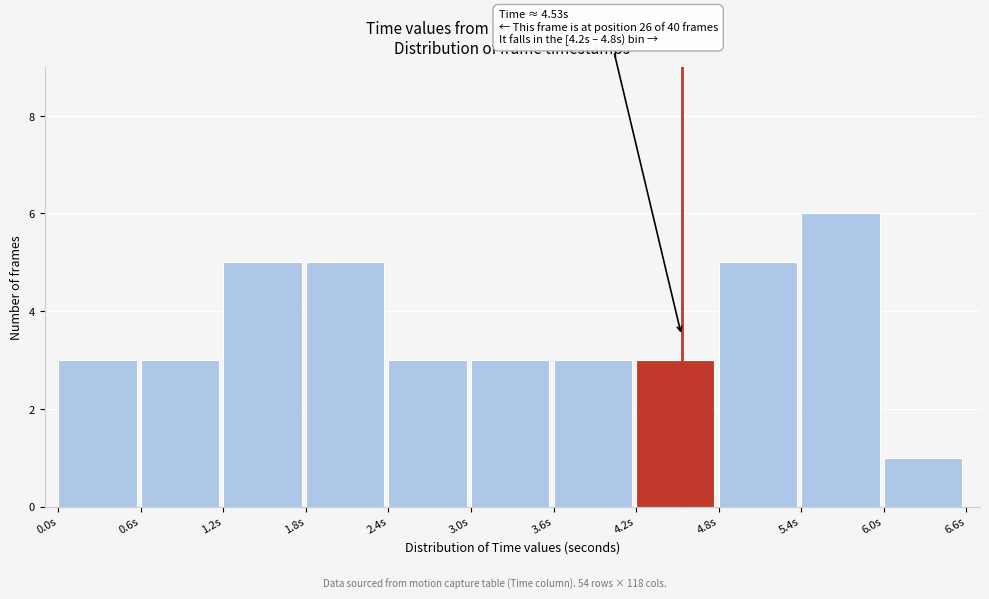

Which range on the x-axis has the tallest bar?

5.4 to 6.0